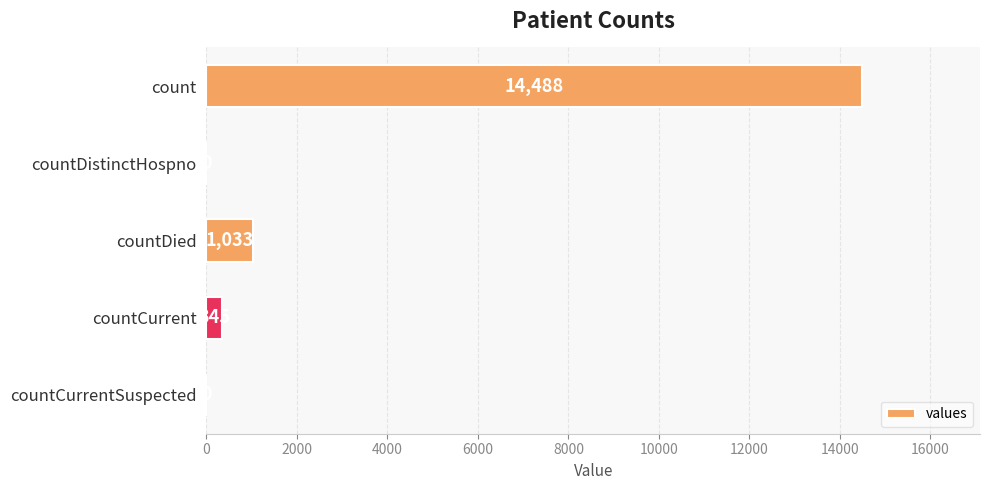

What is the change in value from countDistinctHospno to countDied?

+1033